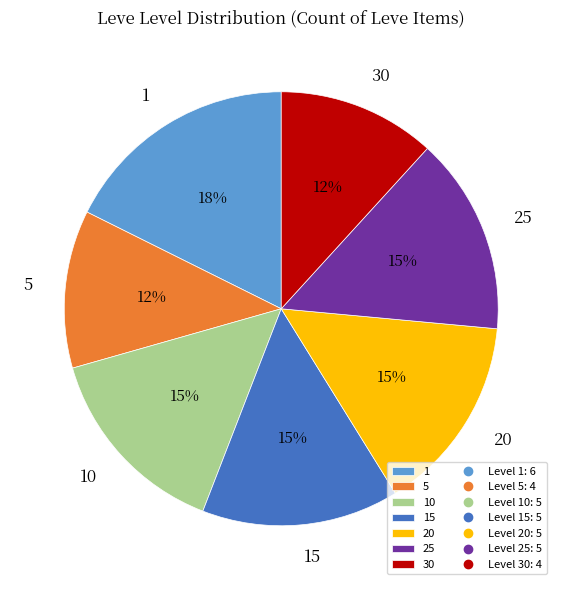

Does 20 account for over 50% of the chart?

No